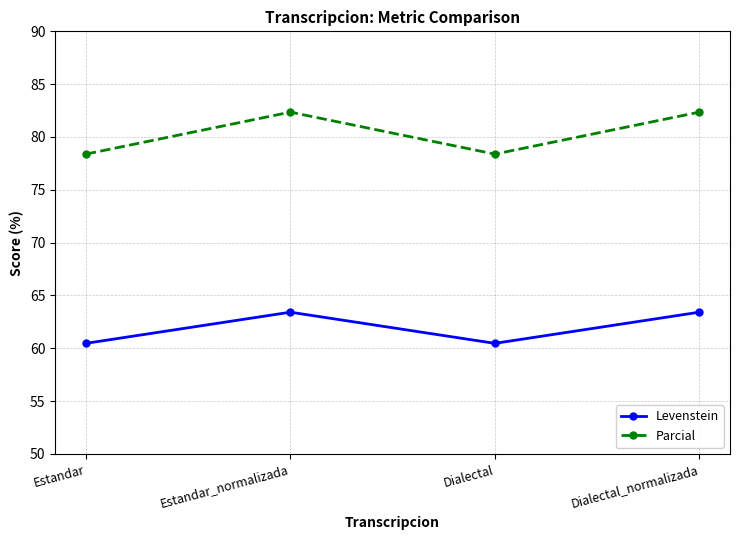

At which label does Levenstein first exceed 63?

Estandar_normalizada